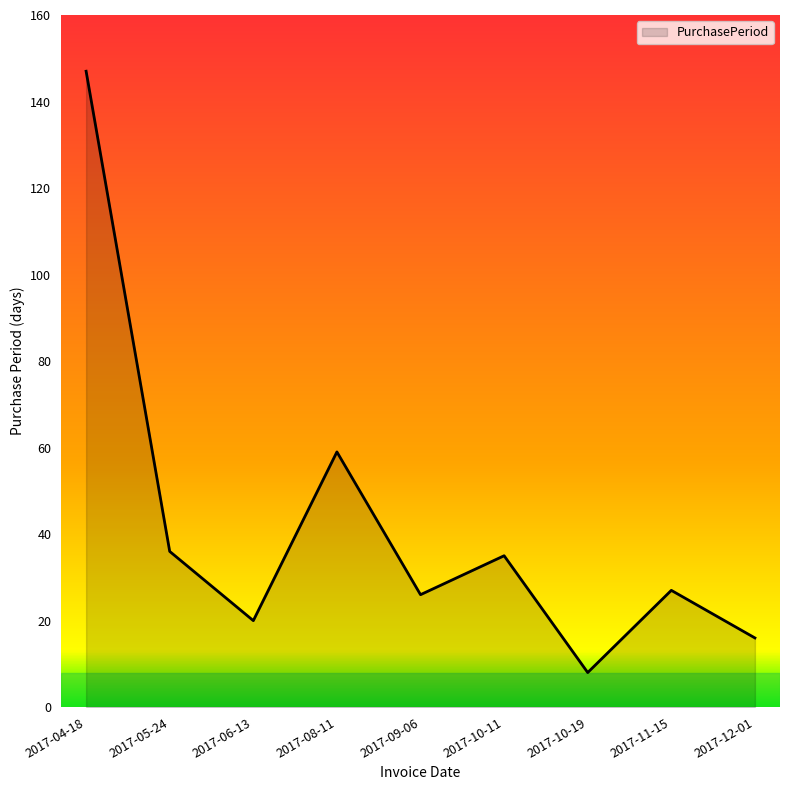

Reading left to right, what are all the values shown in this chart?

147	36	20	59	26	35	8	27	16